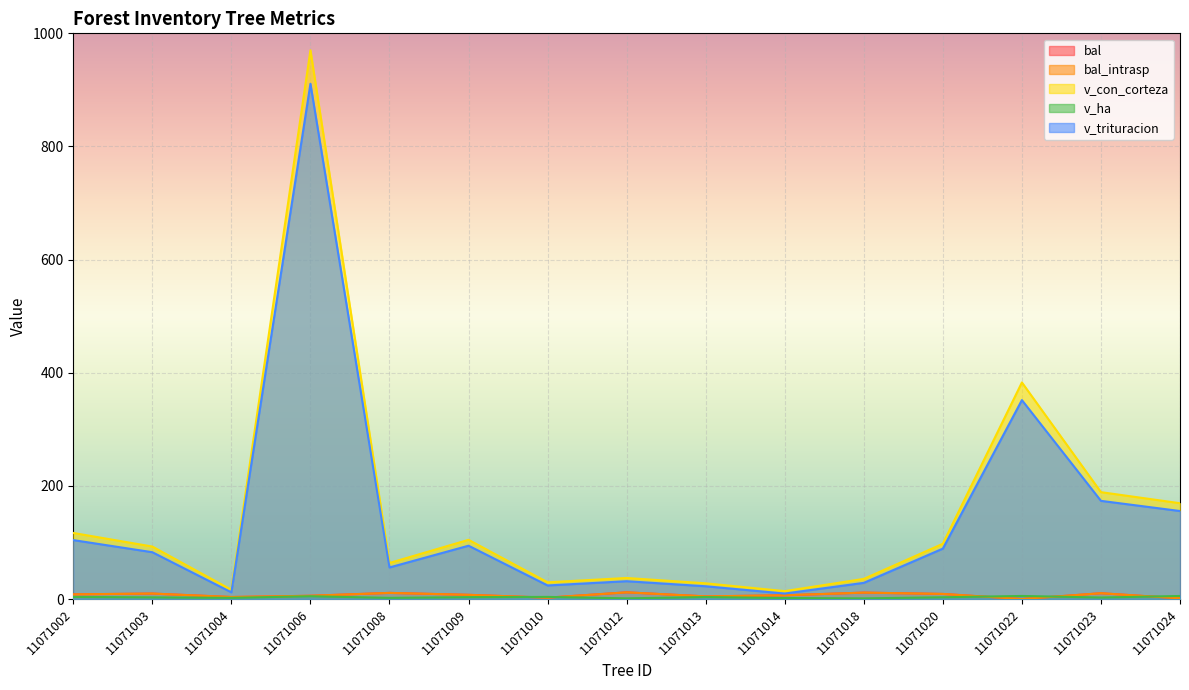

Where is bal_intrasp nearest to the value 5?

11071013